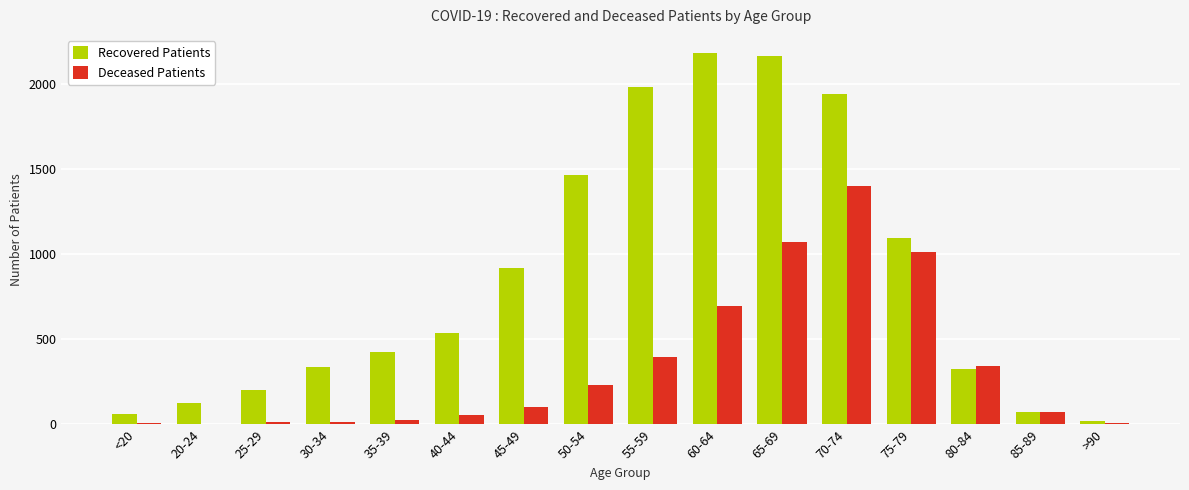

What is the sum of all Recovered Patients values?

13862